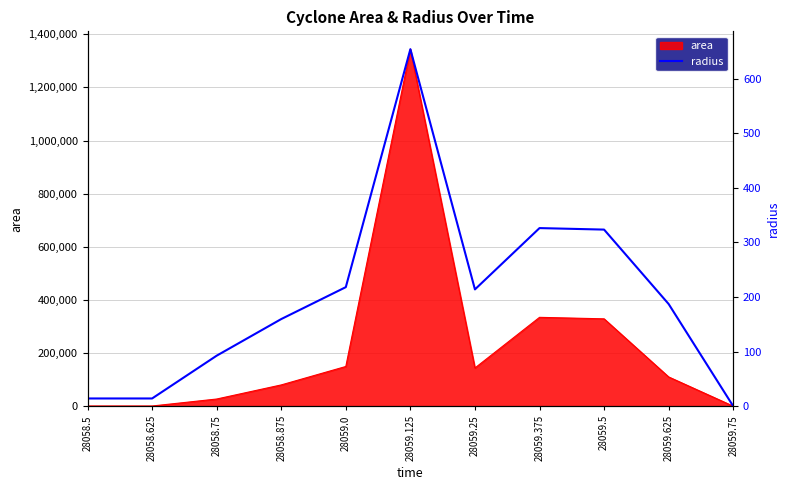

What is the sum of all values?

2203.1